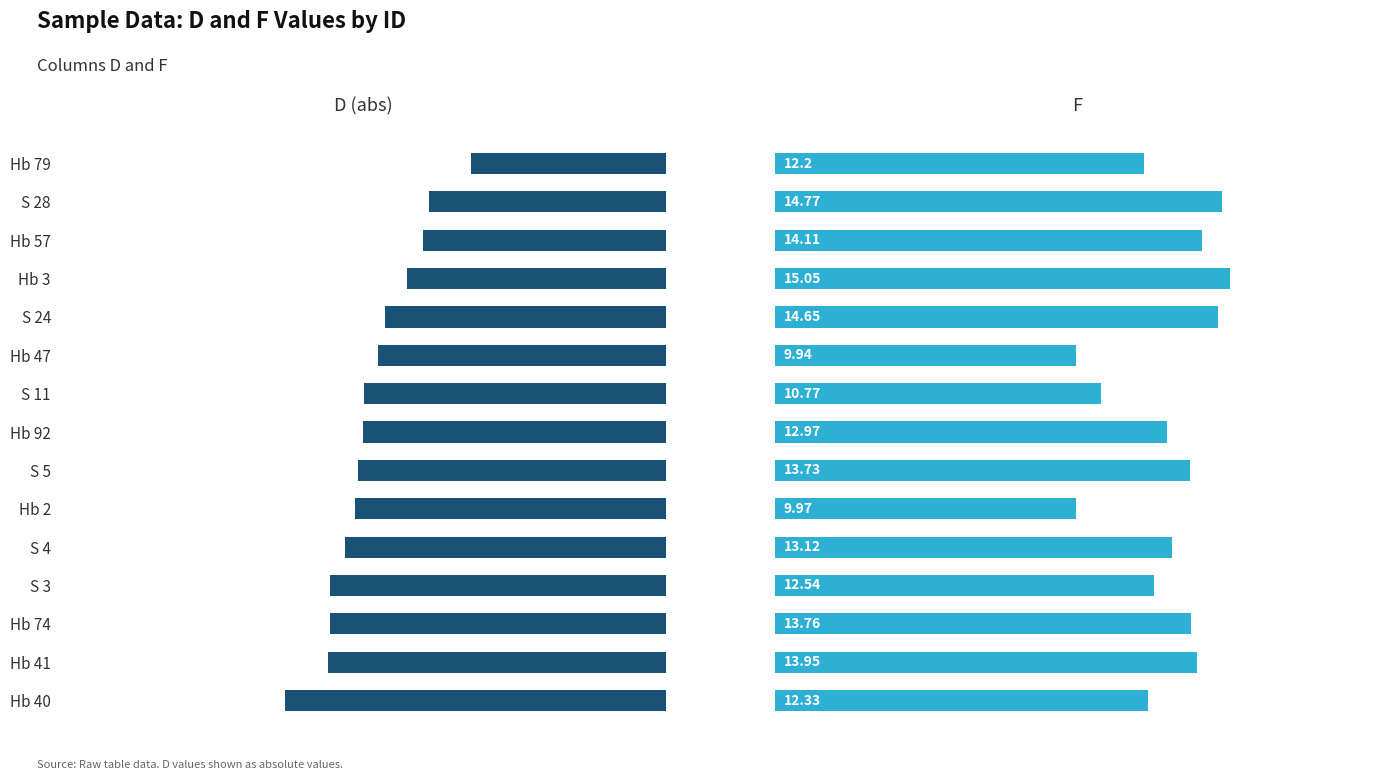

Between Hb 47 and S 24, which series saw the biggest shift?

F